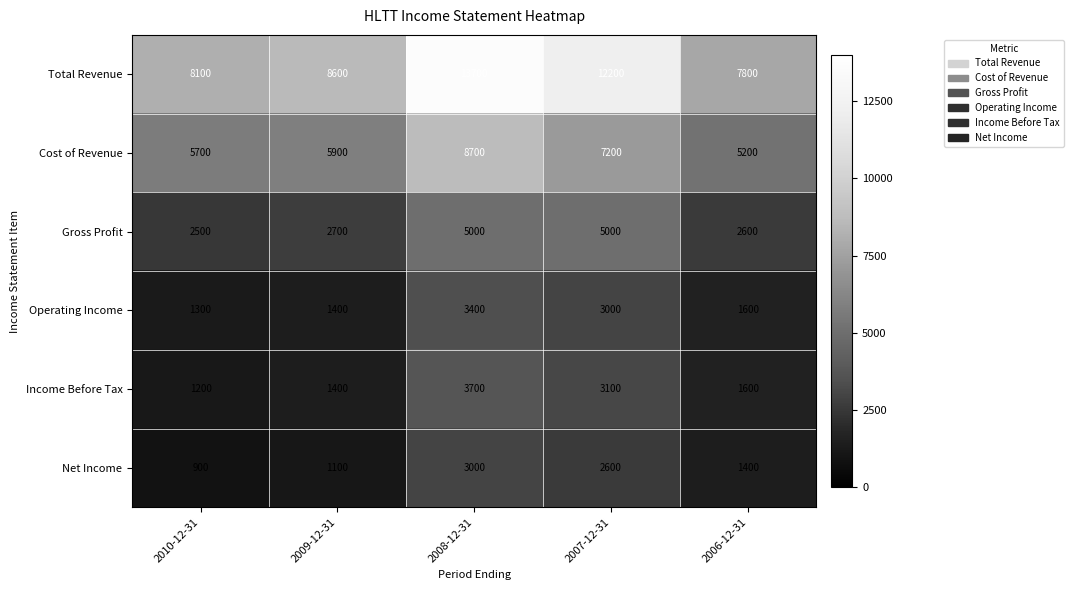

Is it true that Gross Profit equals 2037 at 2007-12-31?

False